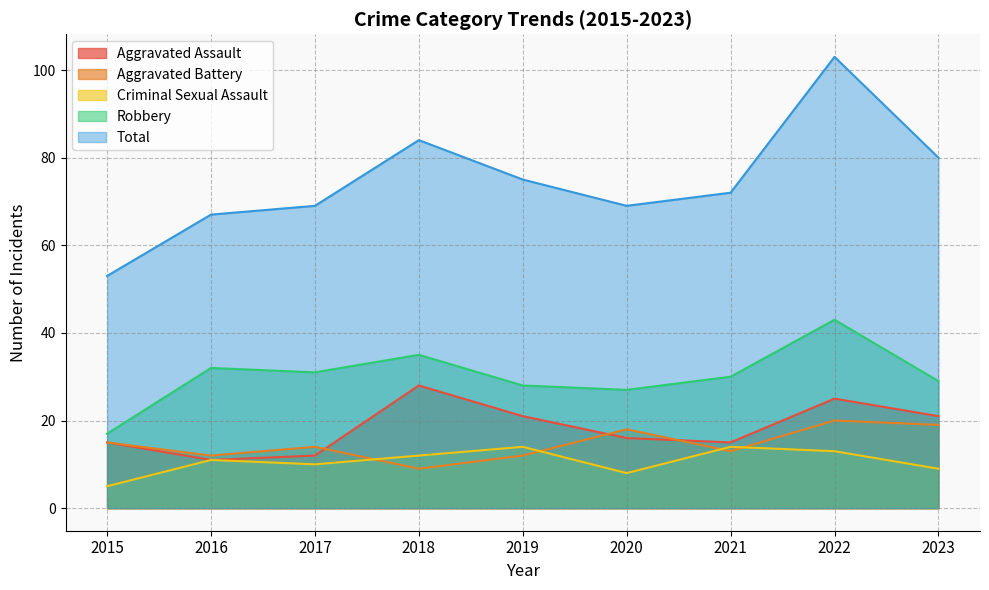

Rank the categories by Aggravated Battery value from highest to lowest.

2022, 2023, 2020, 2015, 2017, 2021, 2016, 2019, 2018